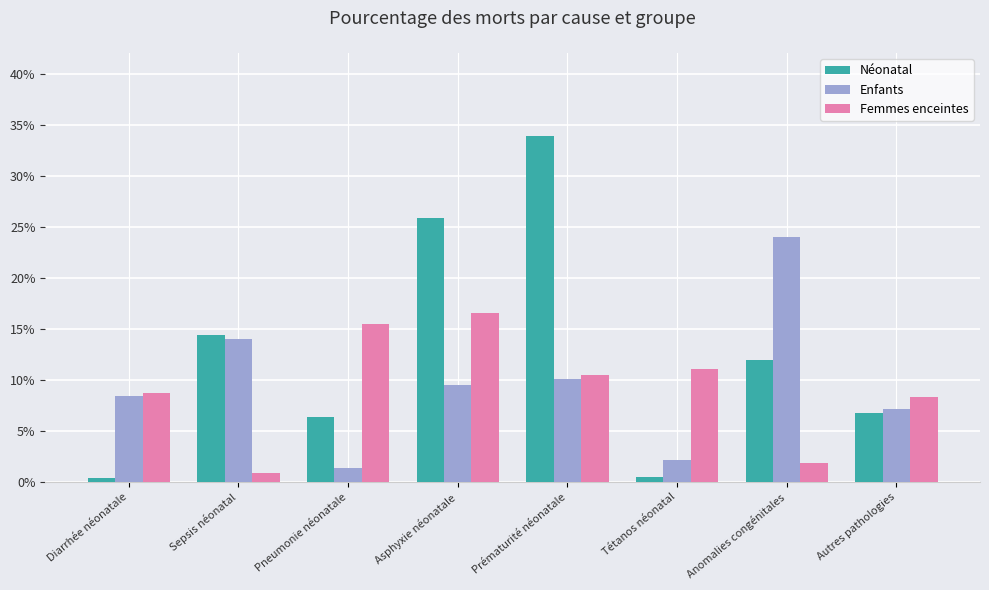

Which label corresponds to the smallest value in the chart?

Diarrhée néonatale